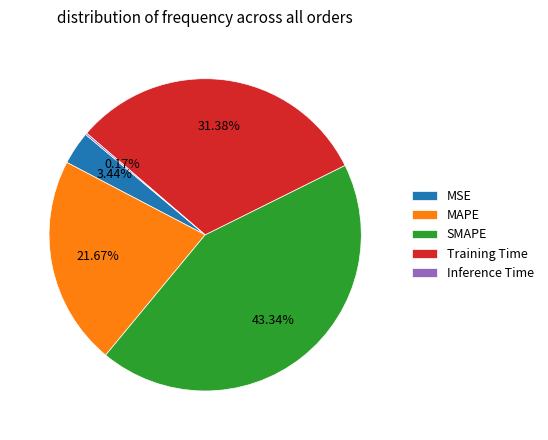

What is the largest slice in the pie chart?

SMAPE